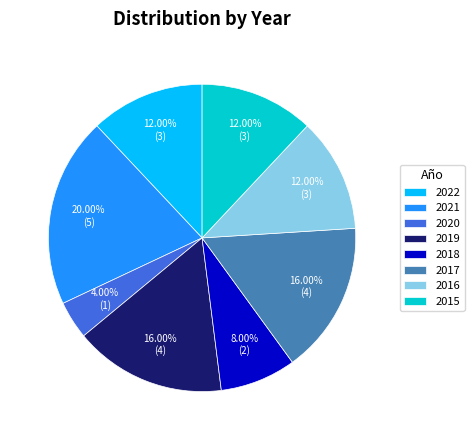

How many slices are in this pie chart?

8